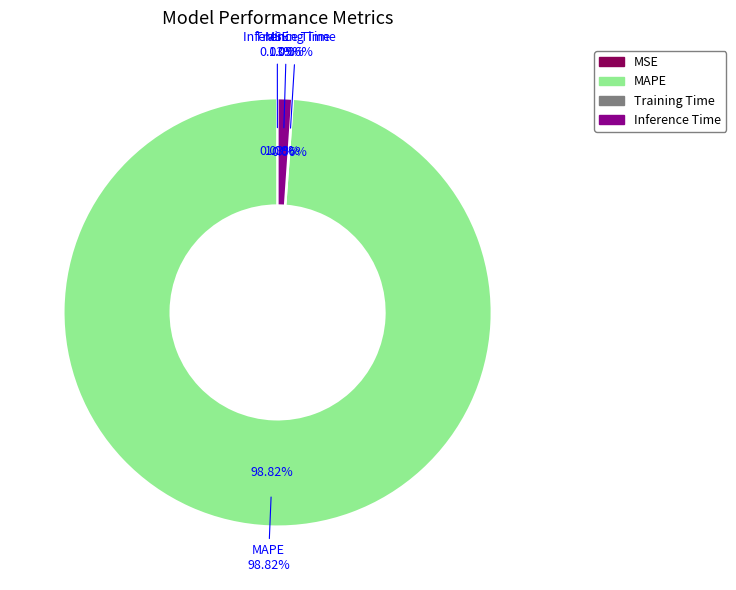

Does Training Time represent more than half of the total?

No